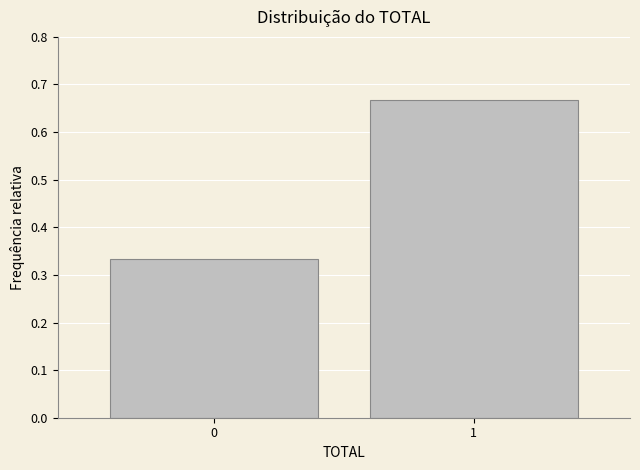

Is it true that the value at 0 is 0.5?

False